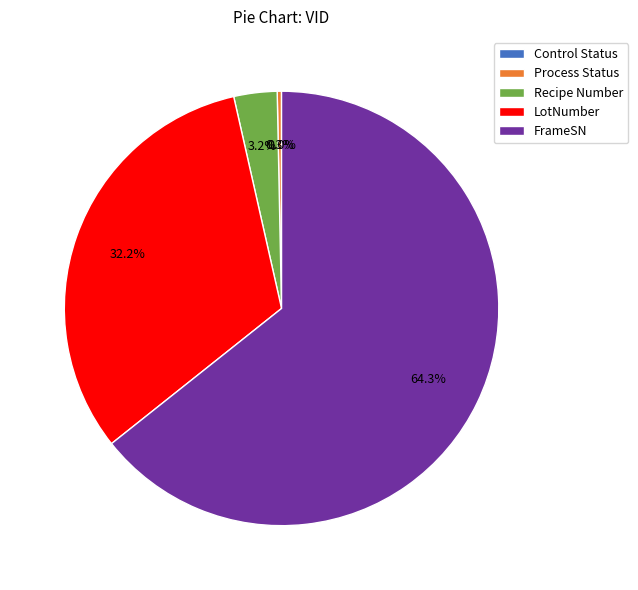

To the nearest percent, what is the average slice percentage?

20%